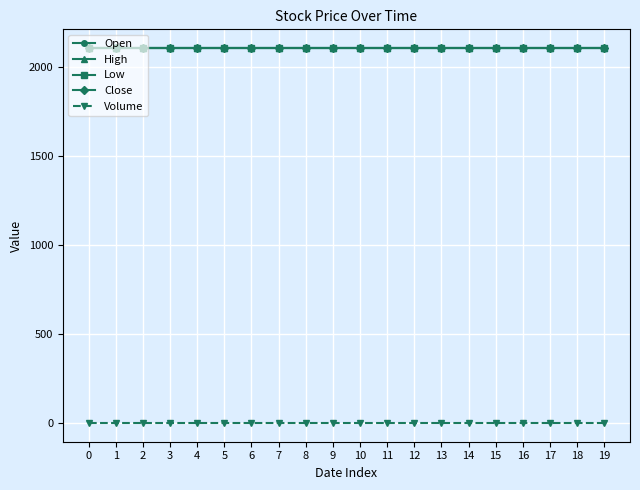

Does the chart have visible grid lines?

Yes